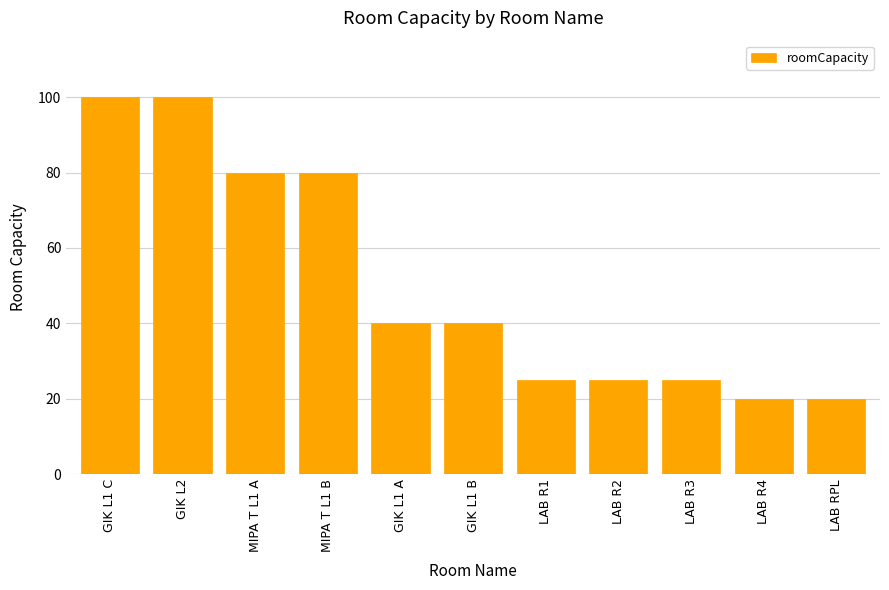

What is the ratio of the value at LAB R3 to the value at GIK L1 B?

0.6